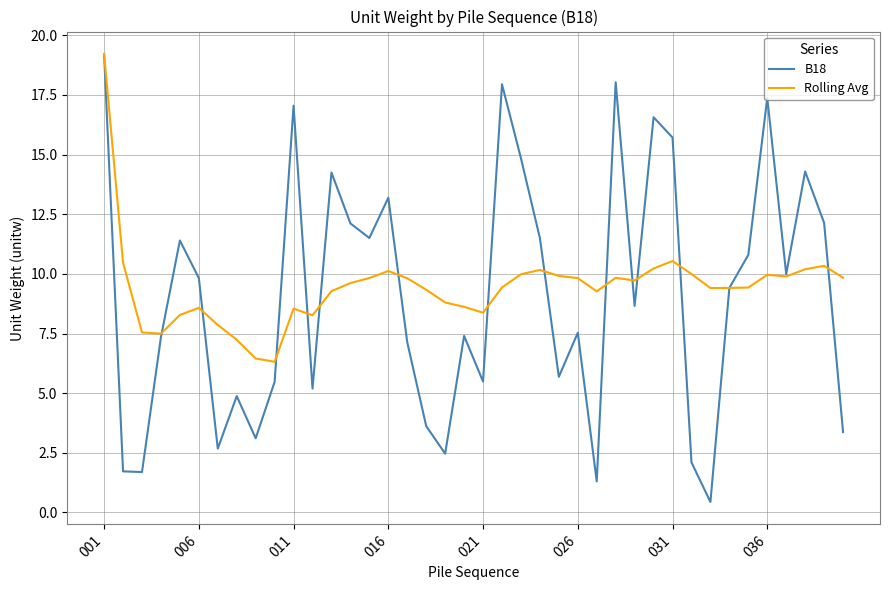

What is the highest value of the Rolling Avg series?

19.2